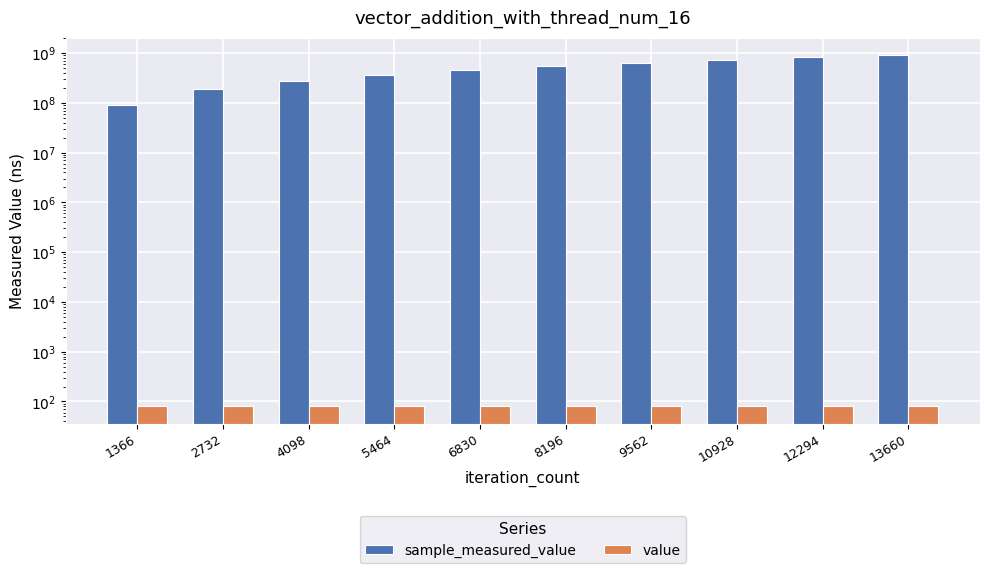

How many bars are there in total?

20